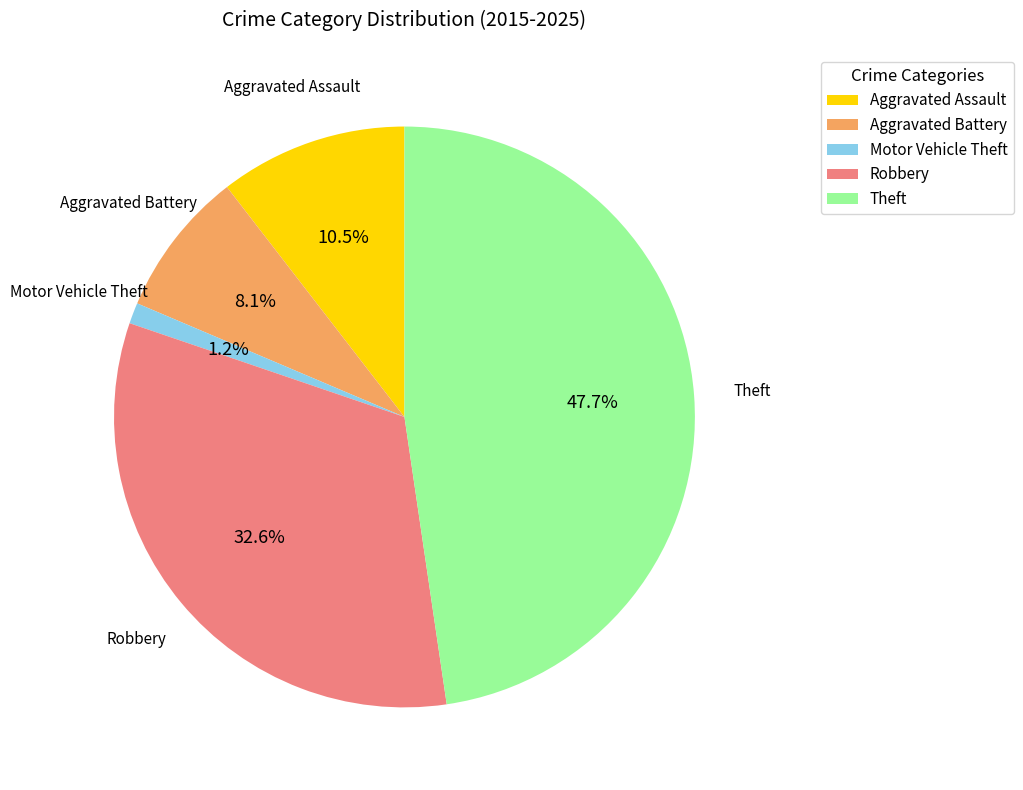

To the nearest percent, what is the difference between the Aggravated Battery and Theft slice percentages?

40%